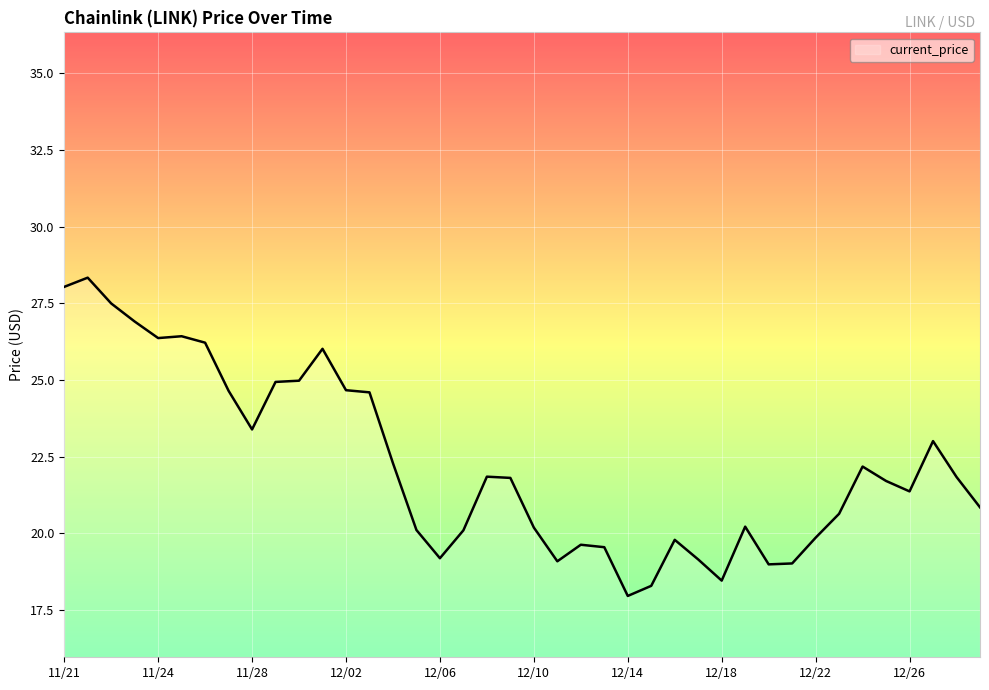

What is the smallest value displayed?

18.0